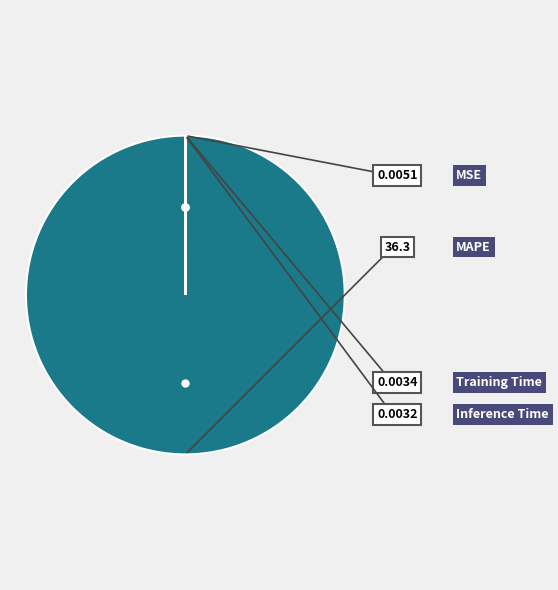

What is the smallest slice in the pie chart?

Inference Time